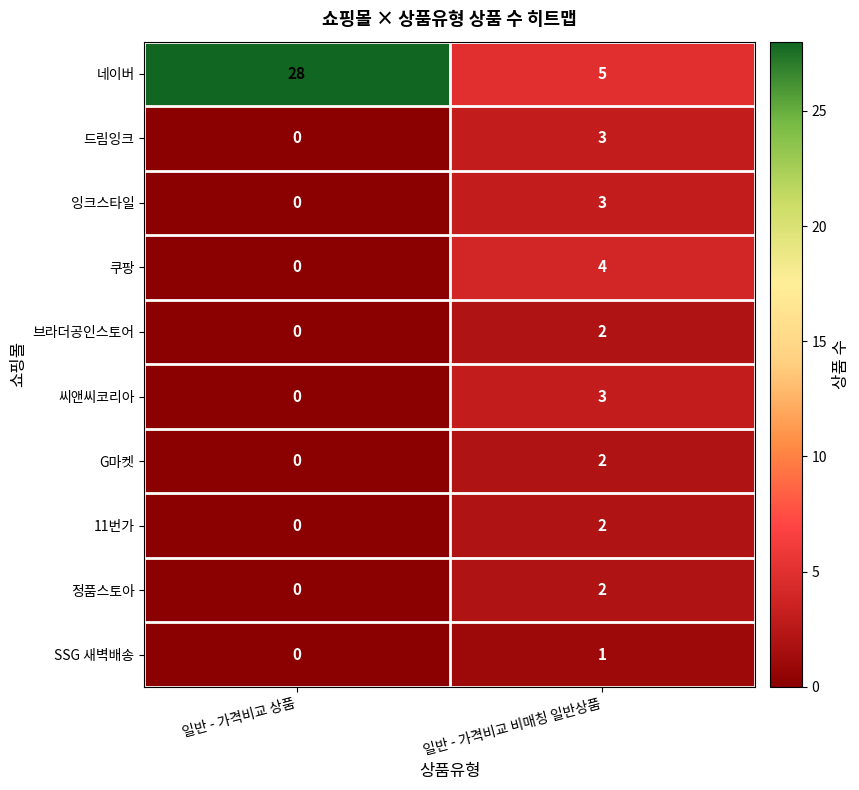

True or false: 11번가 has a value of 2 at 일반 - 가격비교 비매칭 일반상품.

True